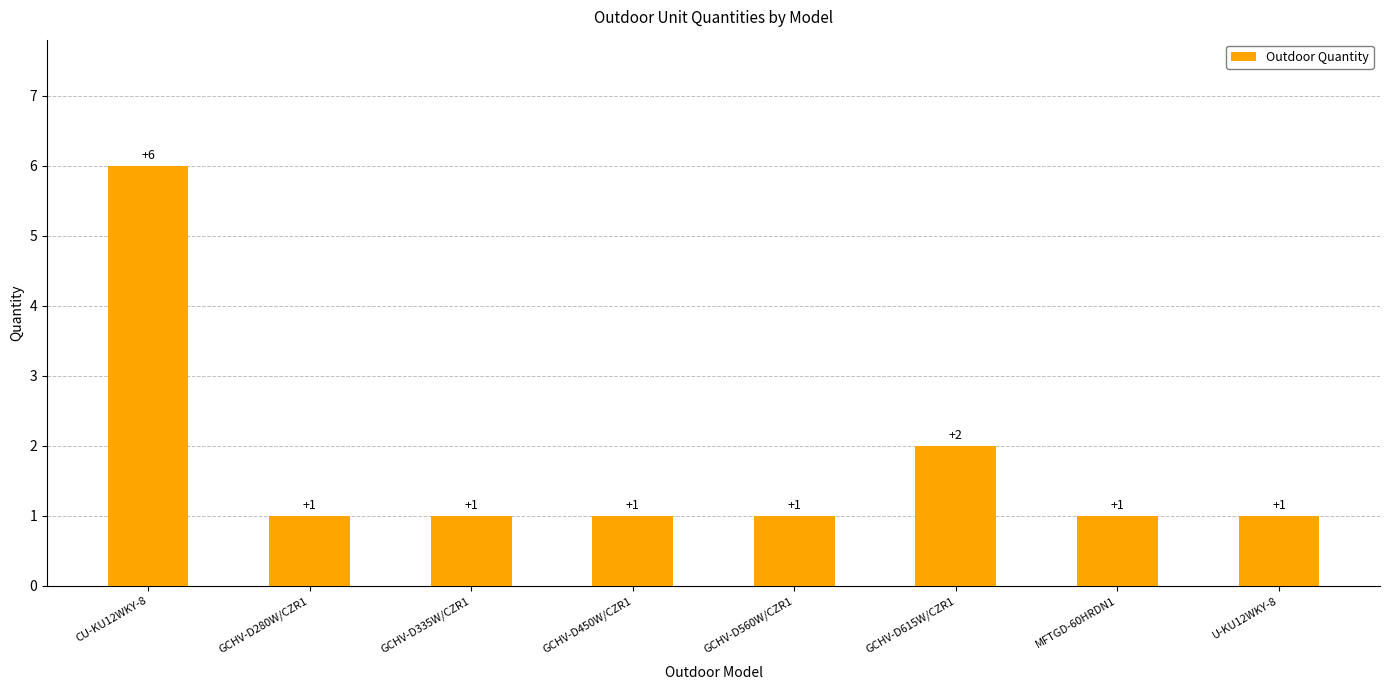

Which has a higher value, GCHV-D615W/CZR1 or U-KU12WKY-8?

GCHV-D615W/CZR1